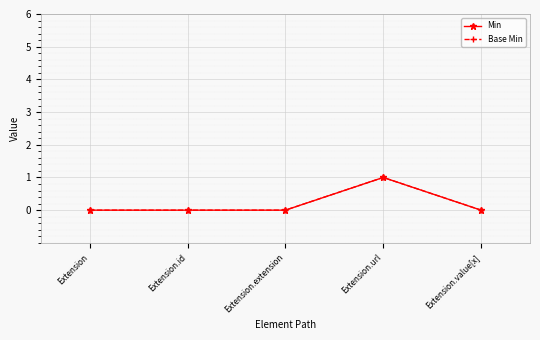

Reading left to right, what are all the values shown in this chart?

Min: Extension=0	Extension.id=0	Extension.extension=0	Extension.url=1	Extension.value[x]=0
Base Min: Extension=0	Extension.id=0	Extension.extension=0	Extension.url=1	Extension.value[x]=0